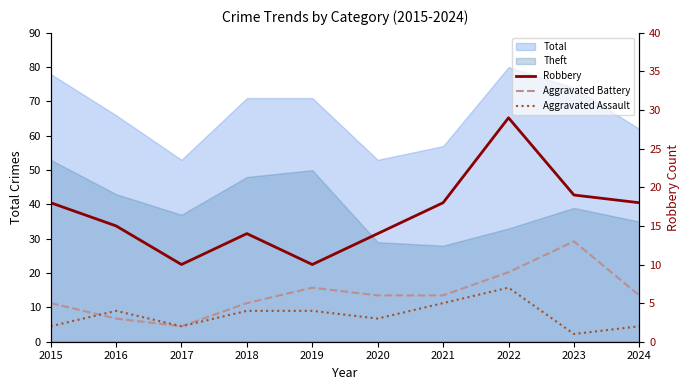

What is the lowest value of the Aggravated Battery series?

2